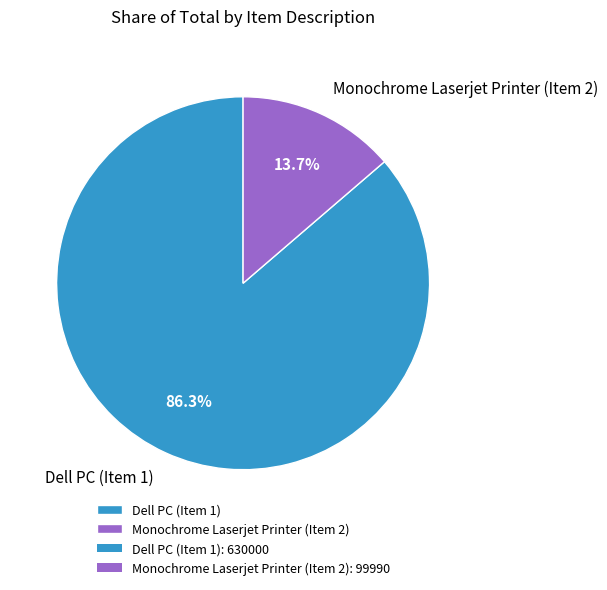

What percentage is the Monochrome Laserjet Printer (Item 2) slice, to the nearest percent?

14%